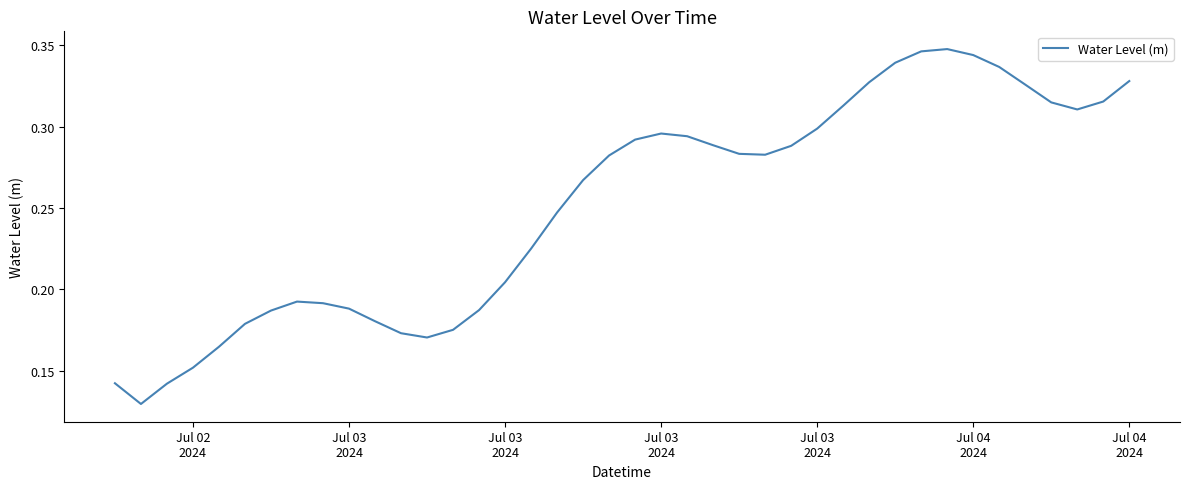

What is the minimum value shown in the chart?

0.1